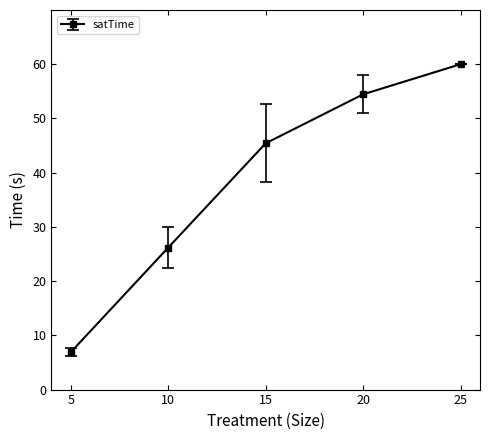

Rank the categories by value from lowest to highest.

5, 10, 15, 20, 25